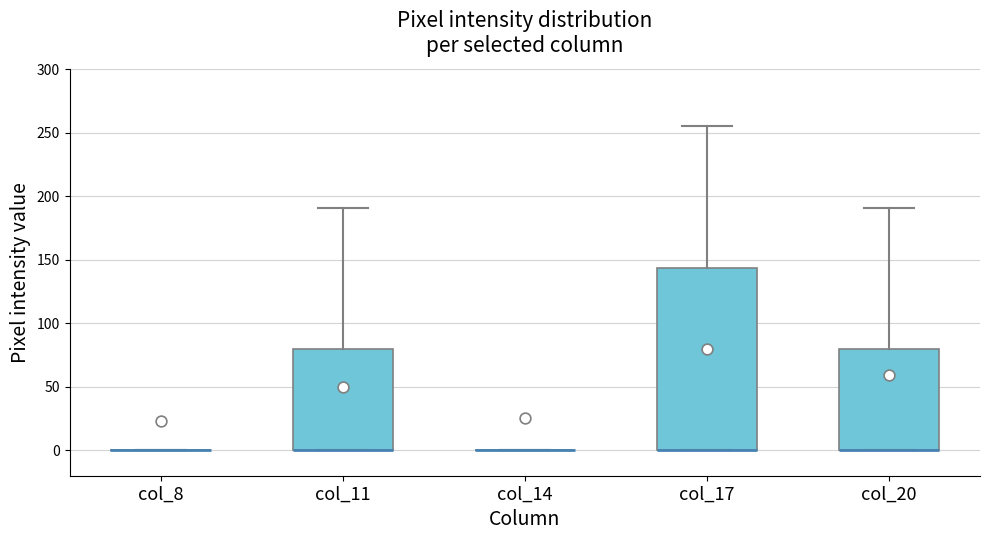

Which box is the tallest, from its lower edge to its upper edge?

col_17